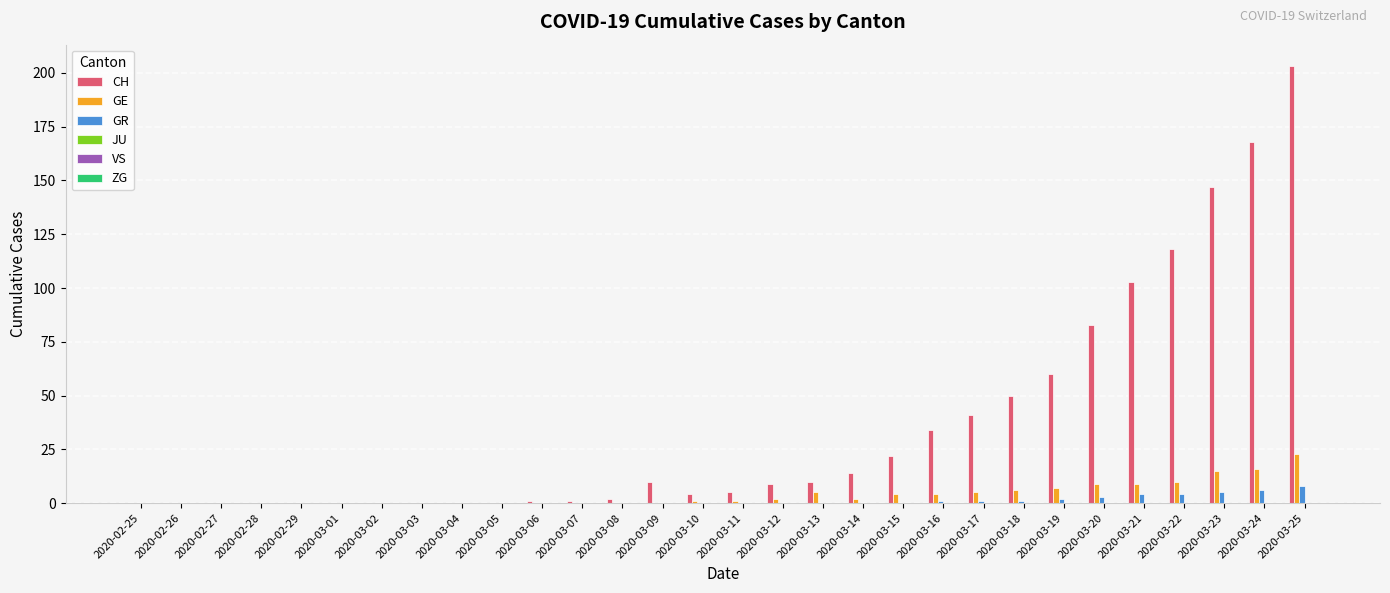

How many groups of bars are there?

30